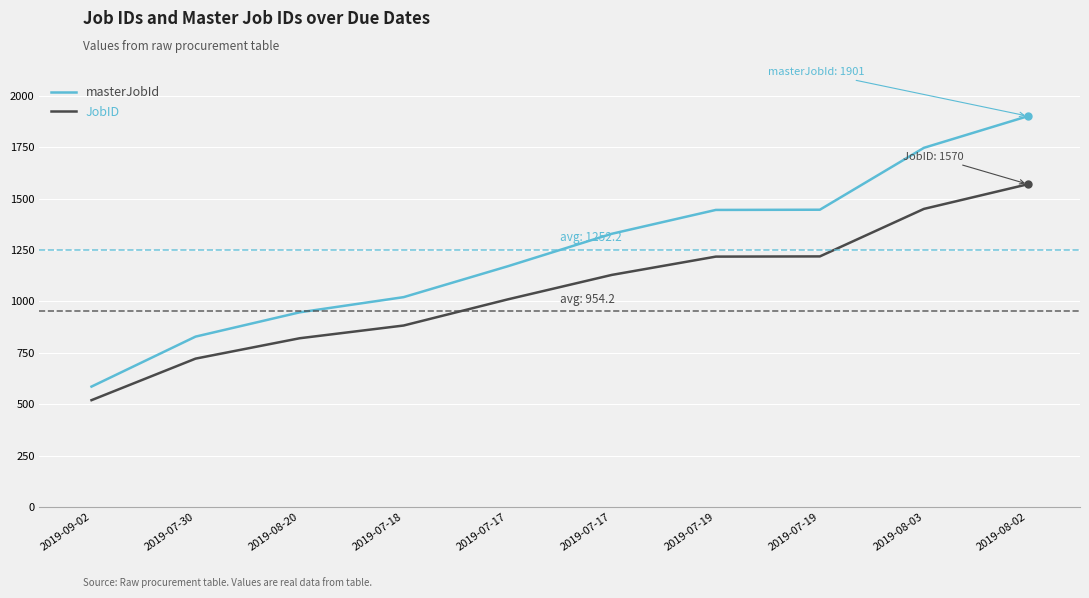

Which series changed the most between 2019-07-19 and 2019-08-03?

masterJobId